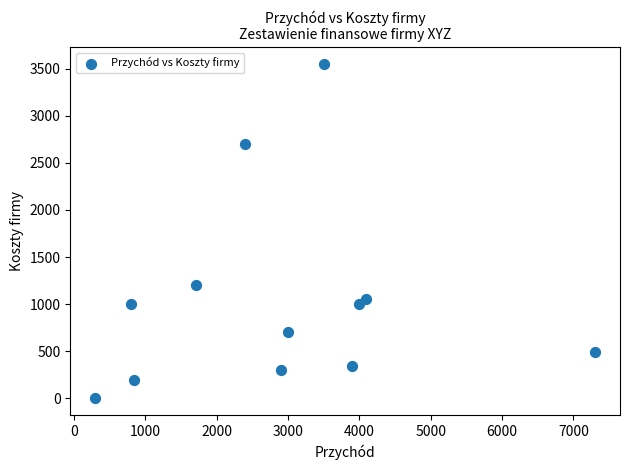

What Y value in the scatter plot is closest to 1775?

1200